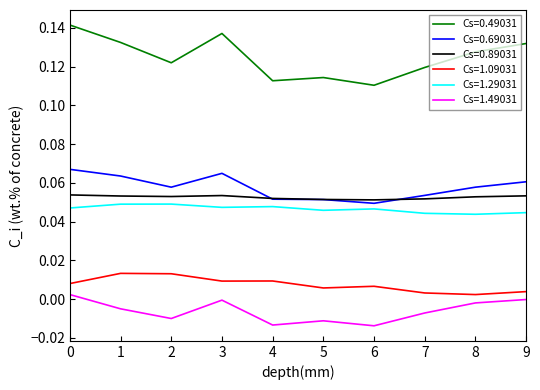

True or false: Cs=1.29031 and Cs=0.89031 intersect in this chart.

False